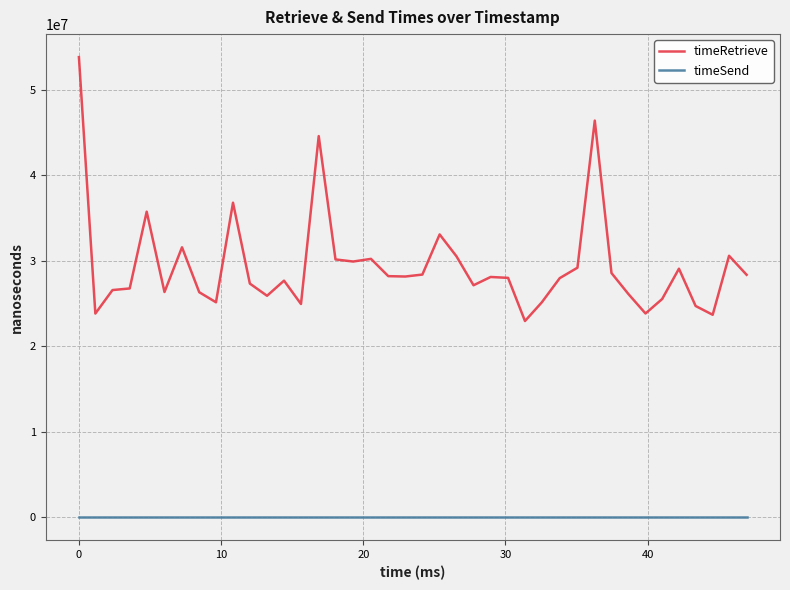

True or false: timeRetrieve and timeSend intersect in this chart.

False